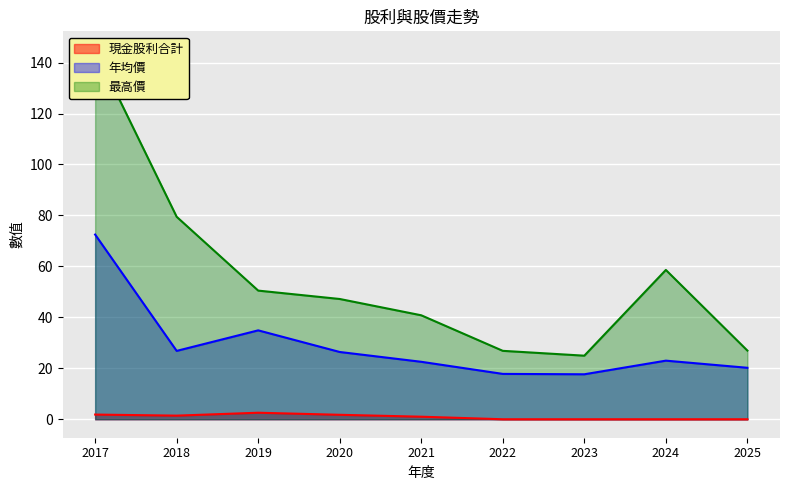

Reading left to right, transcribe all the data shown in this chart.

現金股利合計: 1.8	1.4	2.6	1.8	1.0	0.0	0.0	0.0	0.0
年均價: 72.5	26.8	34.9	26.4	22.6	17.8	17.6	23.0	20.2
最高價: 145.0	79.5	50.5	47.2	40.8	26.9	24.9	58.6	26.9